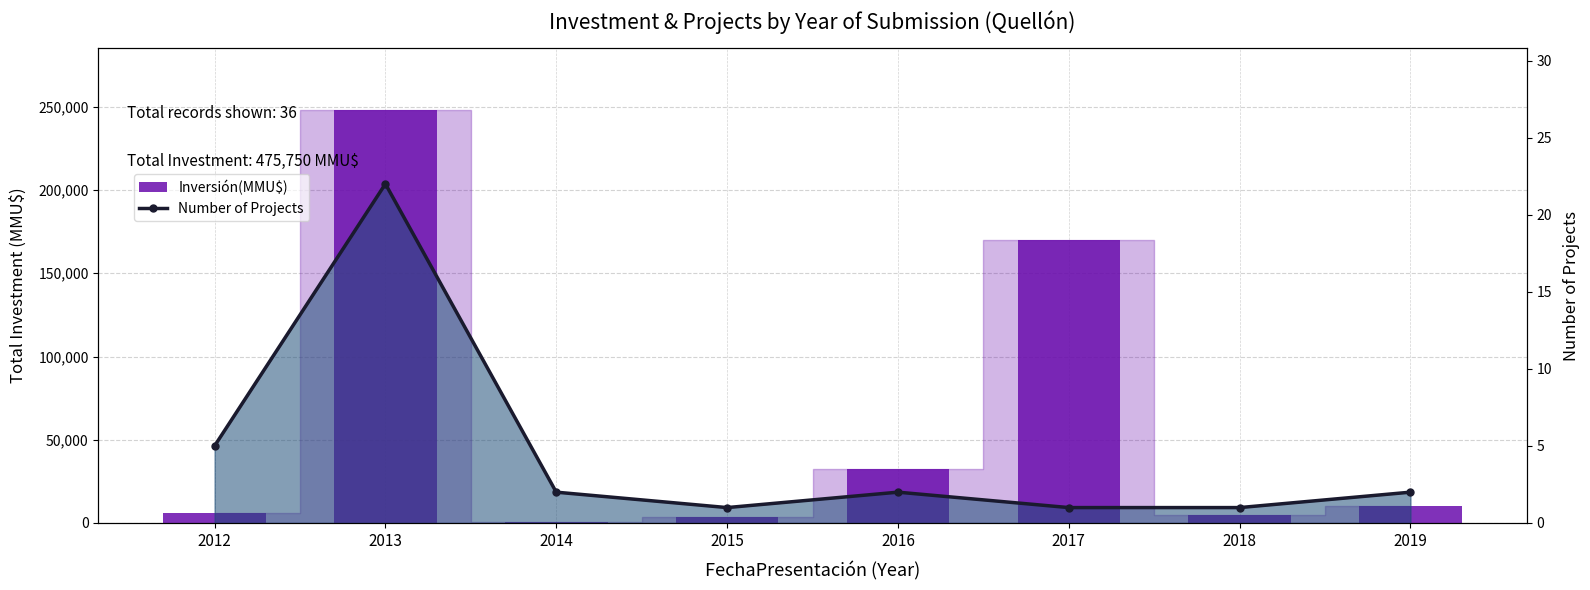

At how many categories does at least one series exceed 163177?

2